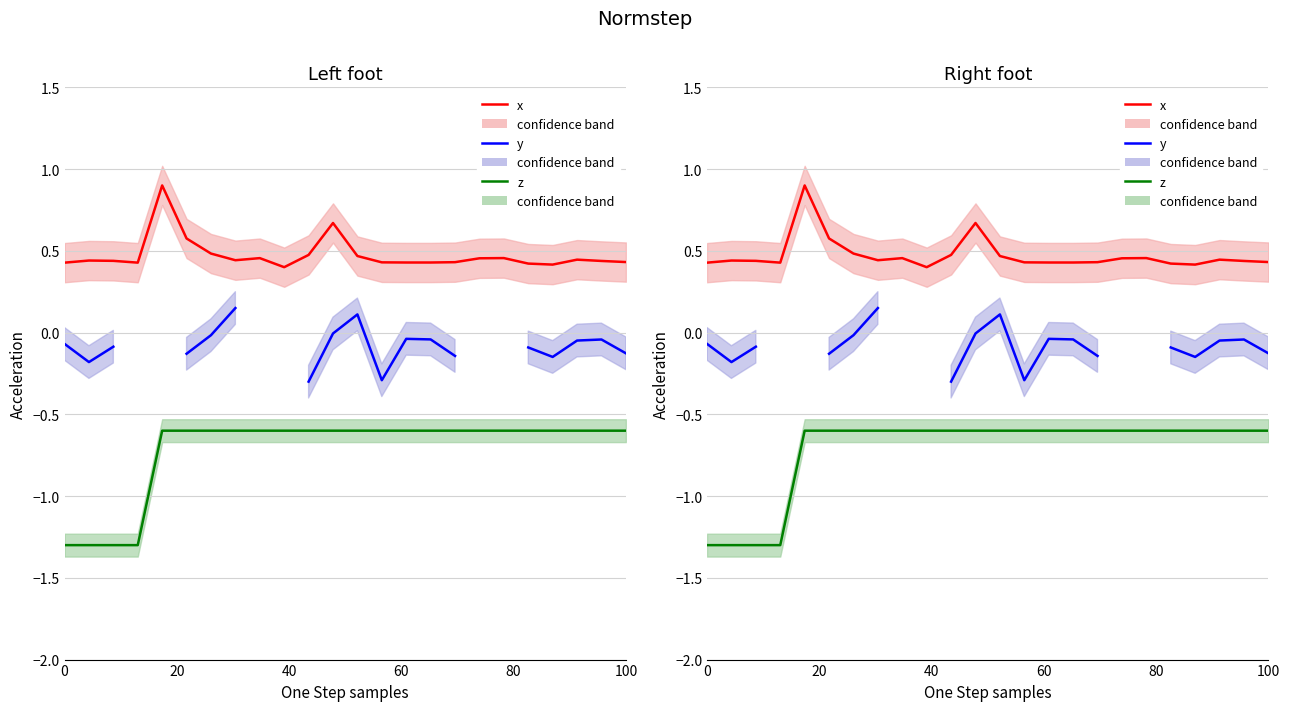

List the series in order of their peak value, lowest first.

z, y, x